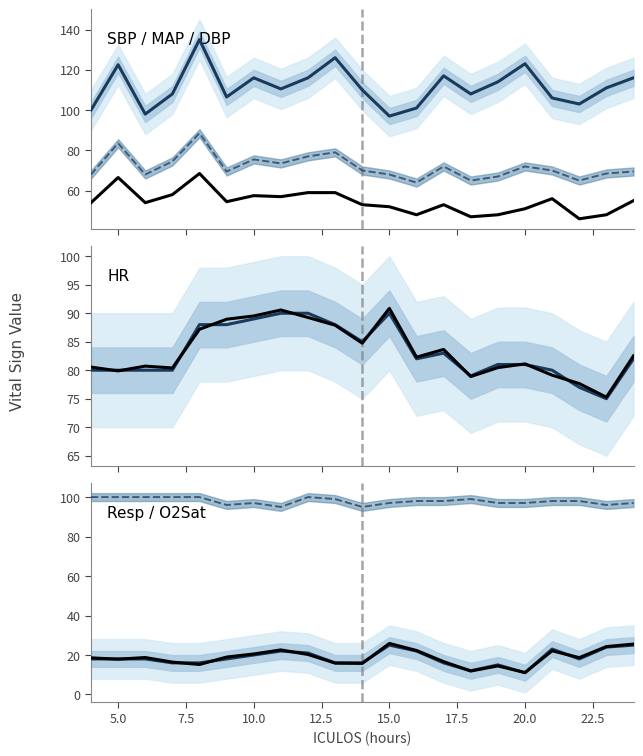

Is it true that O2Sat equals 100.0 at 5?

True